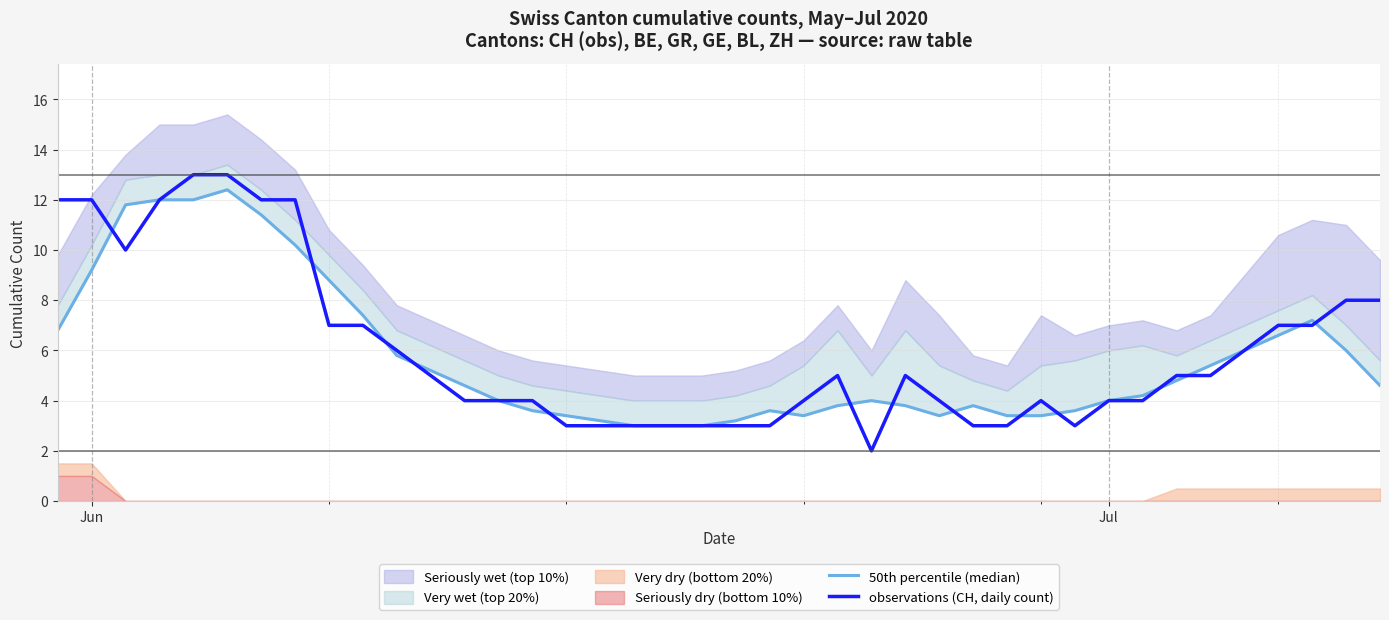

How many categories are shown in the chart?

40